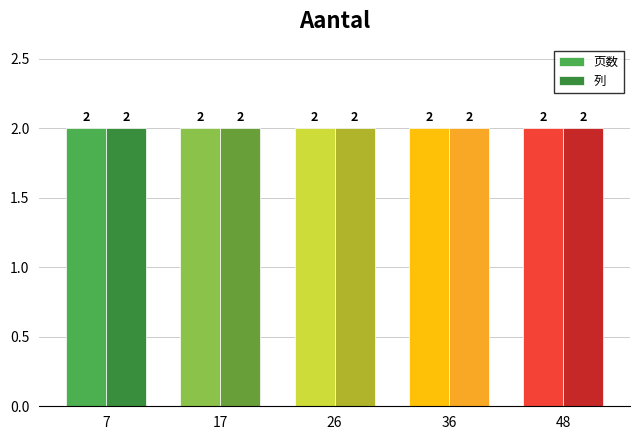

Rank the series at 48 from highest to lowest value.

页数, 列